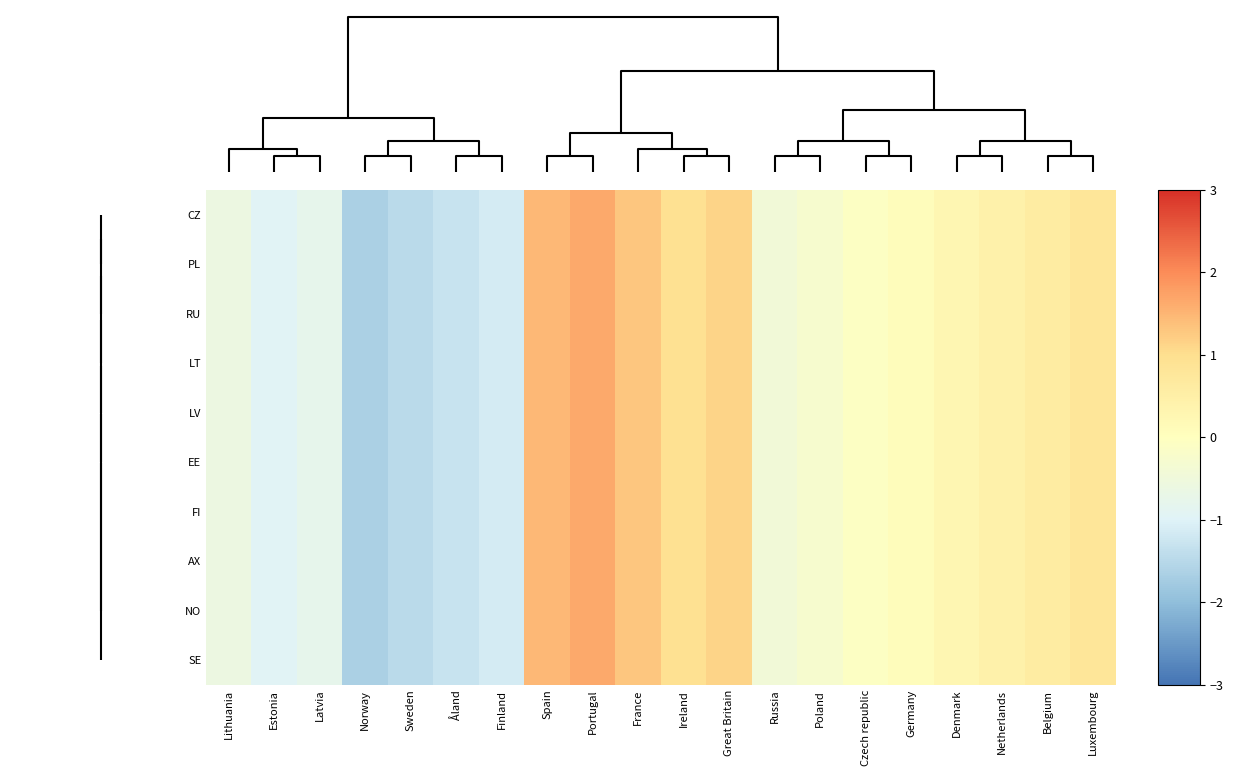

Reading right to left, extract all data points from this chart.

CZ: Luxembourg=0.8	Belgium=0.6	Netherlands=0.4	Denmark=0.3	Germany=0.1	Czech republic=-0.1	Poland=-0.3	Russia=-0.4	Great Britain=1.1	Ireland=1.0	France=1.3	Portugal=1.6	Spain=1.5	Finland=-1.1	Åland=-1.3	Sweden=-1.5	Norway=-1.6	Latvia=-0.8	Estonia=-1.0	Lithuania=-0.6
PL: Luxembourg=0.8	Belgium=0.6	Netherlands=0.4	Denmark=0.3	Germany=0.1	Czech republic=-0.1	Poland=-0.3	Russia=-0.4	Great Britain=1.1	Ireland=1.0	France=1.3	Portugal=1.6	Spain=1.5	Finland=-1.1	Åland=-1.3	Sweden=-1.5	Norway=-1.6	Latvia=-0.8	Estonia=-1.0	Lithuania=-0.6
RU: Luxembourg=0.8	Belgium=0.6	Netherlands=0.4	Denmark=0.3	Germany=0.1	Czech republic=-0.1	Poland=-0.3	Russia=-0.4	Great Britain=1.1	Ireland=1.0	France=1.3	Portugal=1.6	Spain=1.5	Finland=-1.1	Åland=-1.3	Sweden=-1.5	Norway=-1.6	Latvia=-0.8	Estonia=-1.0	Lithuania=-0.6
LT: Luxembourg=0.8	Belgium=0.6	Netherlands=0.4	Denmark=0.3	Germany=0.1	Czech republic=-0.1	Poland=-0.3	Russia=-0.4	Great Britain=1.1	Ireland=1.0	France=1.3	Portugal=1.6	Spain=1.5	Finland=-1.1	Åland=-1.3	Sweden=-1.5	Norway=-1.6	Latvia=-0.8	Estonia=-1.0	Lithuania=-0.6
LV: Luxembourg=0.8	Belgium=0.6	Netherlands=0.4	Denmark=0.3	Germany=0.1	Czech republic=-0.1	Poland=-0.3	Russia=-0.4	Great Britain=1.1	Ireland=1.0	France=1.3	Portugal=1.6	Spain=1.5	Finland=-1.1	Åland=-1.3	Sweden=-1.5	Norway=-1.6	Latvia=-0.8	Estonia=-1.0	Lithuania=-0.6
EE: Luxembourg=0.8	Belgium=0.6	Netherlands=0.4	Denmark=0.3	Germany=0.1	Czech republic=-0.1	Poland=-0.3	Russia=-0.4	Great Britain=1.1	Ireland=1.0	France=1.3	Portugal=1.6	Spain=1.5	Finland=-1.1	Åland=-1.3	Sweden=-1.5	Norway=-1.6	Latvia=-0.8	Estonia=-1.0	Lithuania=-0.6
FI: Luxembourg=0.8	Belgium=0.6	Netherlands=0.4	Denmark=0.3	Germany=0.1	Czech republic=-0.1	Poland=-0.3	Russia=-0.4	Great Britain=1.1	Ireland=1.0	France=1.3	Portugal=1.6	Spain=1.5	Finland=-1.1	Åland=-1.3	Sweden=-1.5	Norway=-1.6	Latvia=-0.8	Estonia=-1.0	Lithuania=-0.6
AX: Luxembourg=0.8	Belgium=0.6	Netherlands=0.4	Denmark=0.3	Germany=0.1	Czech republic=-0.1	Poland=-0.3	Russia=-0.4	Great Britain=1.1	Ireland=1.0	France=1.3	Portugal=1.6	Spain=1.5	Finland=-1.1	Åland=-1.3	Sweden=-1.5	Norway=-1.6	Latvia=-0.8	Estonia=-1.0	Lithuania=-0.6
NO: Luxembourg=0.8	Belgium=0.6	Netherlands=0.4	Denmark=0.3	Germany=0.1	Czech republic=-0.1	Poland=-0.3	Russia=-0.4	Great Britain=1.1	Ireland=1.0	France=1.3	Portugal=1.6	Spain=1.5	Finland=-1.1	Åland=-1.3	Sweden=-1.5	Norway=-1.6	Latvia=-0.8	Estonia=-1.0	Lithuania=-0.6
SE: Luxembourg=0.8	Belgium=0.6	Netherlands=0.4	Denmark=0.3	Germany=0.1	Czech republic=-0.1	Poland=-0.3	Russia=-0.4	Great Britain=1.1	Ireland=1.0	France=1.3	Portugal=1.6	Spain=1.5	Finland=-1.1	Åland=-1.3	Sweden=-1.5	Norway=-1.6	Latvia=-0.8	Estonia=-1.0	Lithuania=-0.6